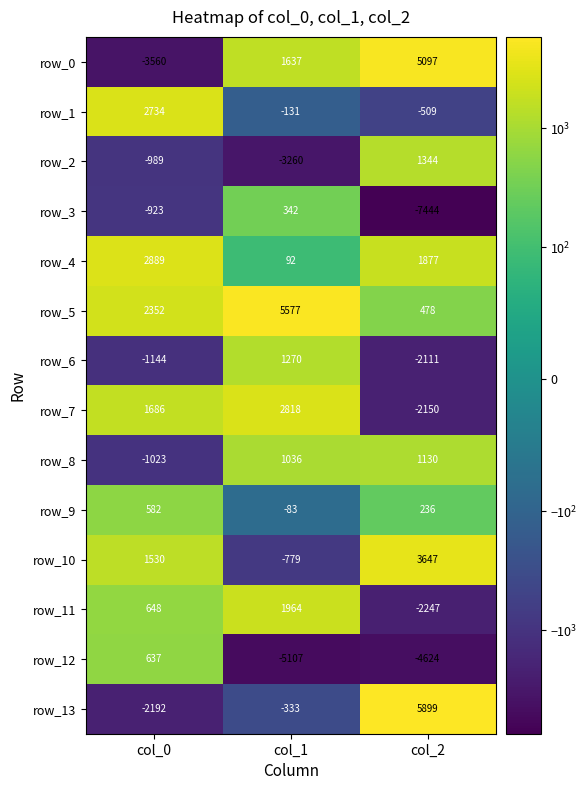

What is the difference between the maximum and second lowest values in the row_9 series?

346